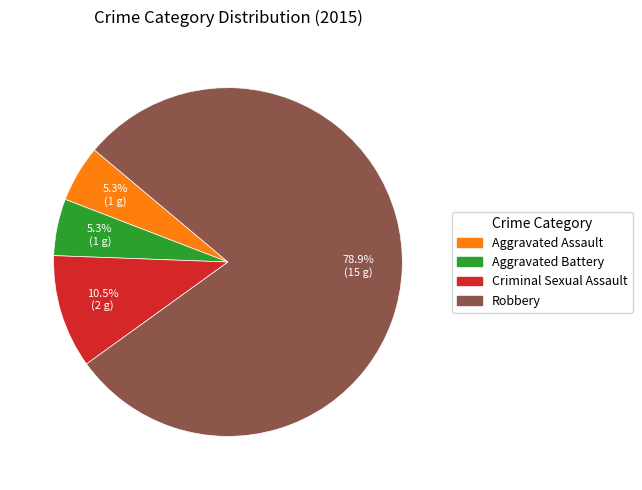

What percentage do Aggravated Assault and Robbery together represent?

84.2%